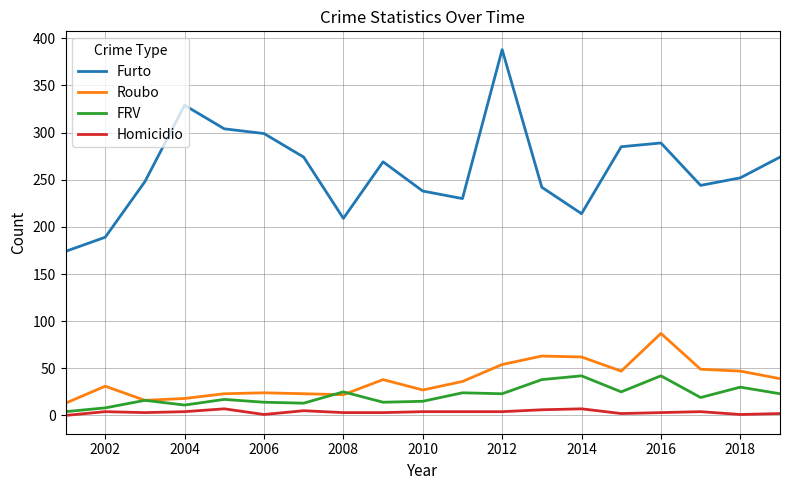

Which series has the largest range (max minus min)?

Furto